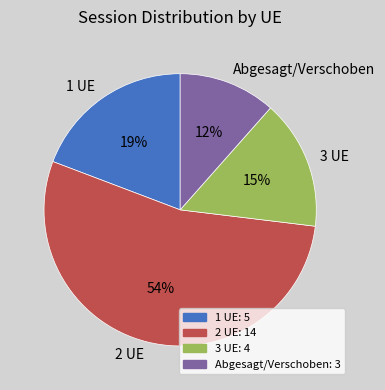

Which category accounts for the majority?

2 UE